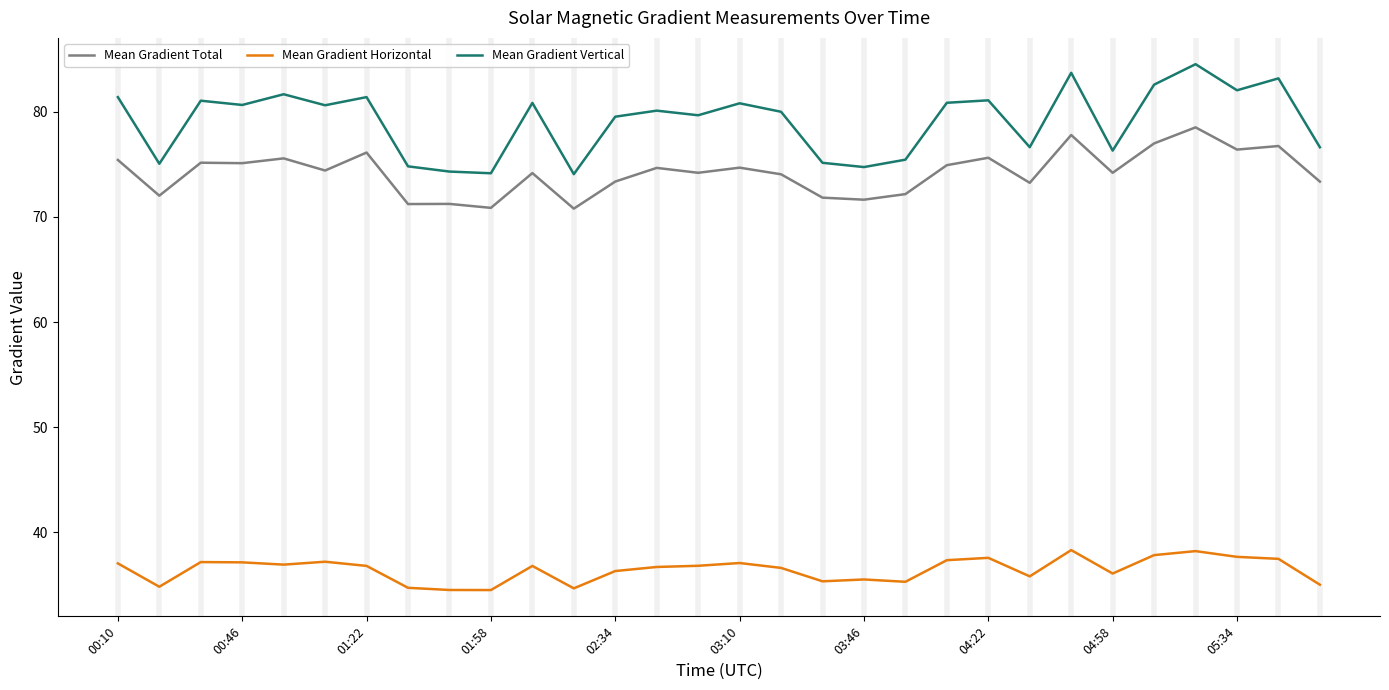

Which series has the largest total across all categories?

Mean Gradient Vertical